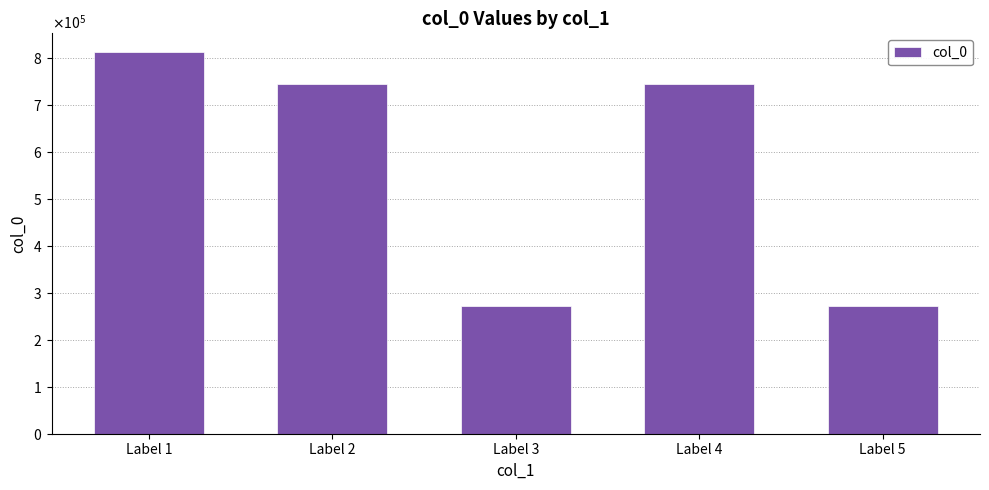

What is the change in value from Label 3 to Label 5?

+4